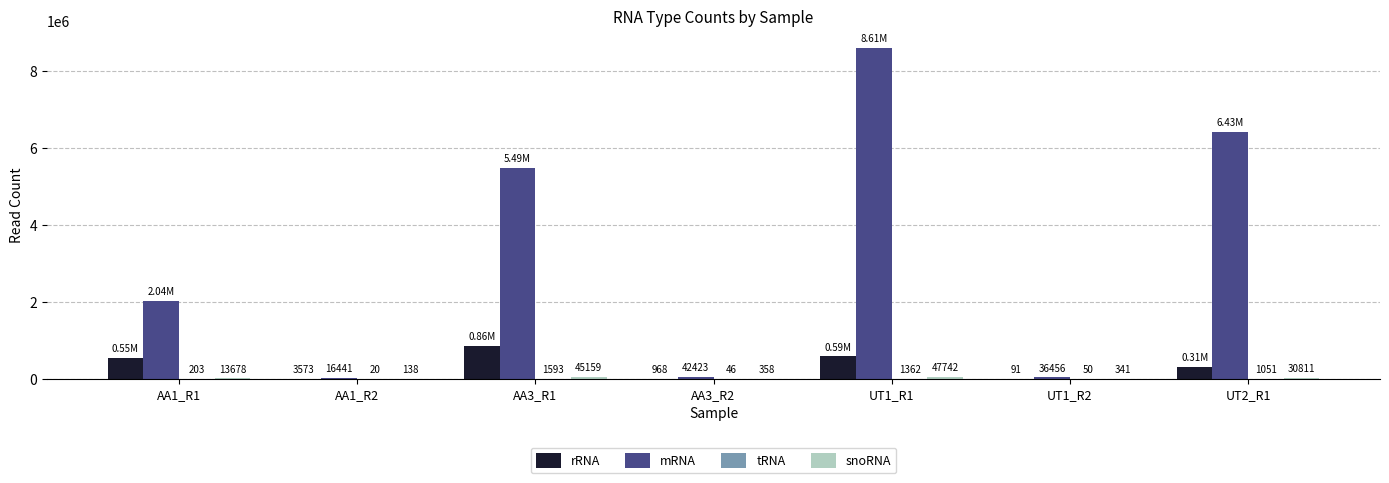

What is the sum of all mRNA values?

22665393